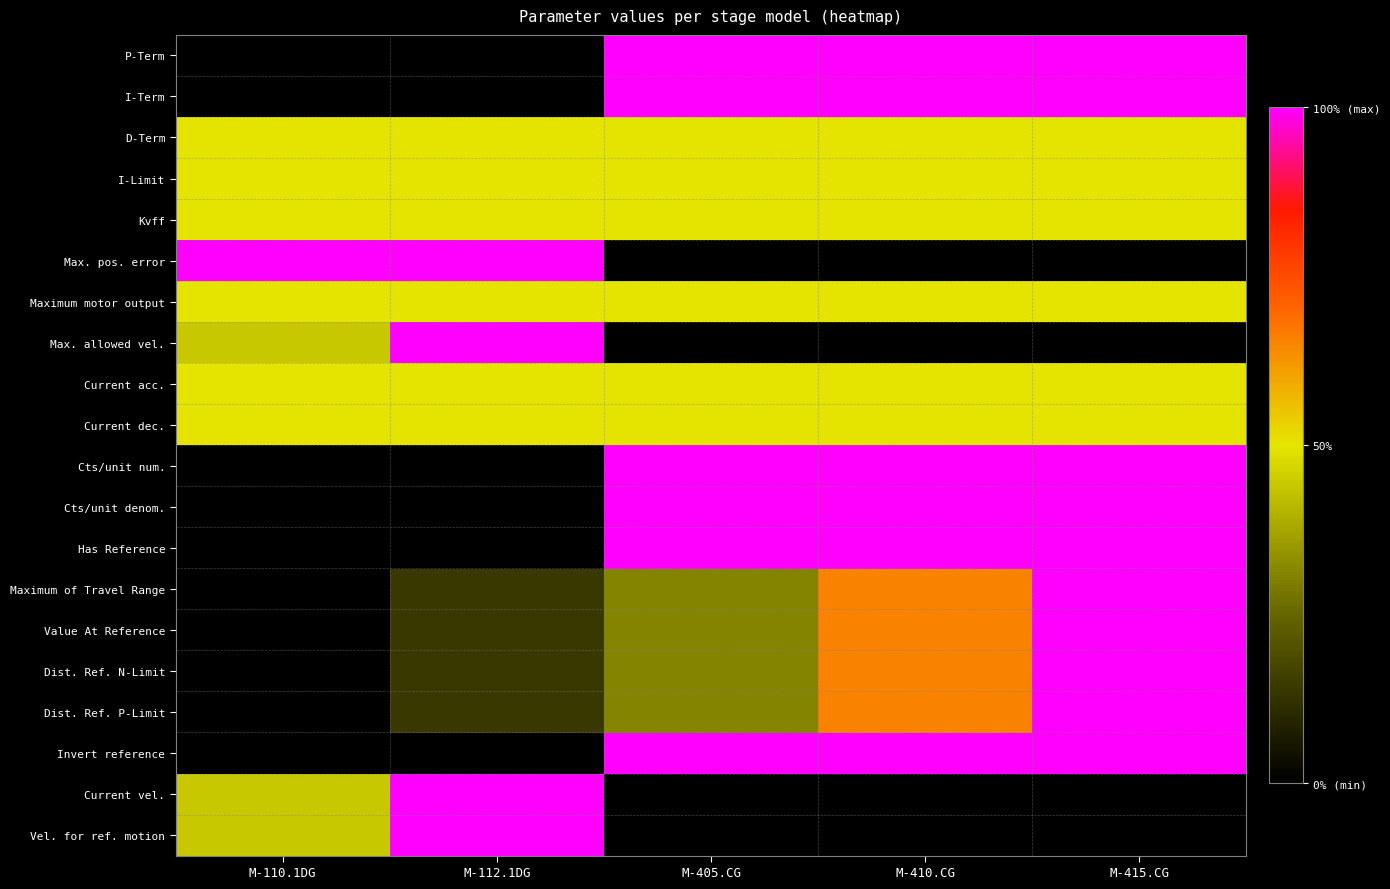

Reading right to left, transcribe all the data shown in this chart.

P-Term: M-415.CG=1.0	M-410.CG=1.0	M-405.CG=1.0	M-112.1DG=0.0	M-110.1DG=0.0
I-Term: M-415.CG=1.0	M-410.CG=1.0	M-405.CG=1.0	M-112.1DG=0.0	M-110.1DG=0.0
D-Term: M-415.CG=0.5	M-410.CG=0.5	M-405.CG=0.5	M-112.1DG=0.5	M-110.1DG=0.5
I-Limit: M-415.CG=0.5	M-410.CG=0.5	M-405.CG=0.5	M-112.1DG=0.5	M-110.1DG=0.5
Kvff: M-415.CG=0.5	M-410.CG=0.5	M-405.CG=0.5	M-112.1DG=0.5	M-110.1DG=0.5
Max. pos. error: M-415.CG=0.0	M-410.CG=0.0	M-405.CG=0.0	M-112.1DG=1.0	M-110.1DG=1.0
Maximum motor output: M-415.CG=0.5	M-410.CG=0.5	M-405.CG=0.5	M-112.1DG=0.5	M-110.1DG=0.5
Max. allowed vel.: M-415.CG=0.0	M-410.CG=0.0	M-405.CG=0.0	M-112.1DG=1.0	M-110.1DG=0.4
Current acc.: M-415.CG=0.5	M-410.CG=0.5	M-405.CG=0.5	M-112.1DG=0.5	M-110.1DG=0.5
Current dec.: M-415.CG=0.5	M-410.CG=0.5	M-405.CG=0.5	M-112.1DG=0.5	M-110.1DG=0.5
Cts/unit num.: M-415.CG=1.0	M-410.CG=1.0	M-405.CG=1.0	M-112.1DG=0.0	M-110.1DG=0.0
Cts/unit denom.: M-415.CG=1.0	M-410.CG=1.0	M-405.CG=1.0	M-112.1DG=0.0	M-110.1DG=0.0
Has Reference: M-415.CG=1.0	M-410.CG=1.0	M-405.CG=1.0	M-112.1DG=0.0	M-110.1DG=0.0
Maximum of Travel Range: M-415.CG=1.0	M-410.CG=0.7	M-405.CG=0.3	M-112.1DG=0.1	M-110.1DG=0.0
Value At Reference: M-415.CG=1.0	M-410.CG=0.7	M-405.CG=0.3	M-112.1DG=0.1	M-110.1DG=0.0
Dist. Ref. N-Limit: M-415.CG=1.0	M-410.CG=0.7	M-405.CG=0.3	M-112.1DG=0.1	M-110.1DG=0.0
Dist. Ref. P-Limit: M-415.CG=1.0	M-410.CG=0.7	M-405.CG=0.3	M-112.1DG=0.1	M-110.1DG=0.0
Invert reference: M-415.CG=1.0	M-410.CG=1.0	M-405.CG=1.0	M-112.1DG=0.0	M-110.1DG=0.0
Current vel.: M-415.CG=0.0	M-410.CG=0.0	M-405.CG=0.0	M-112.1DG=1.0	M-110.1DG=0.4
Vel. for ref. motion: M-415.CG=0.0	M-410.CG=0.0	M-405.CG=0.0	M-112.1DG=1.0	M-110.1DG=0.4